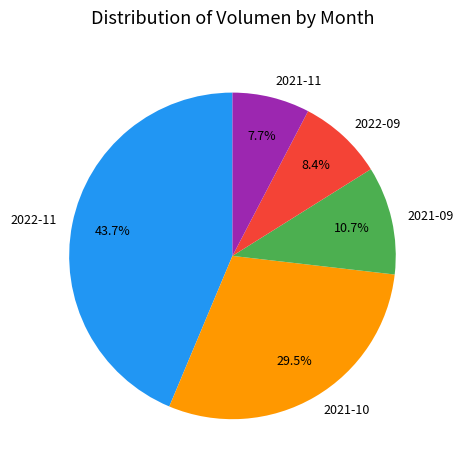

To the nearest percent, what is the difference between the largest and smallest slice percentages?

36%